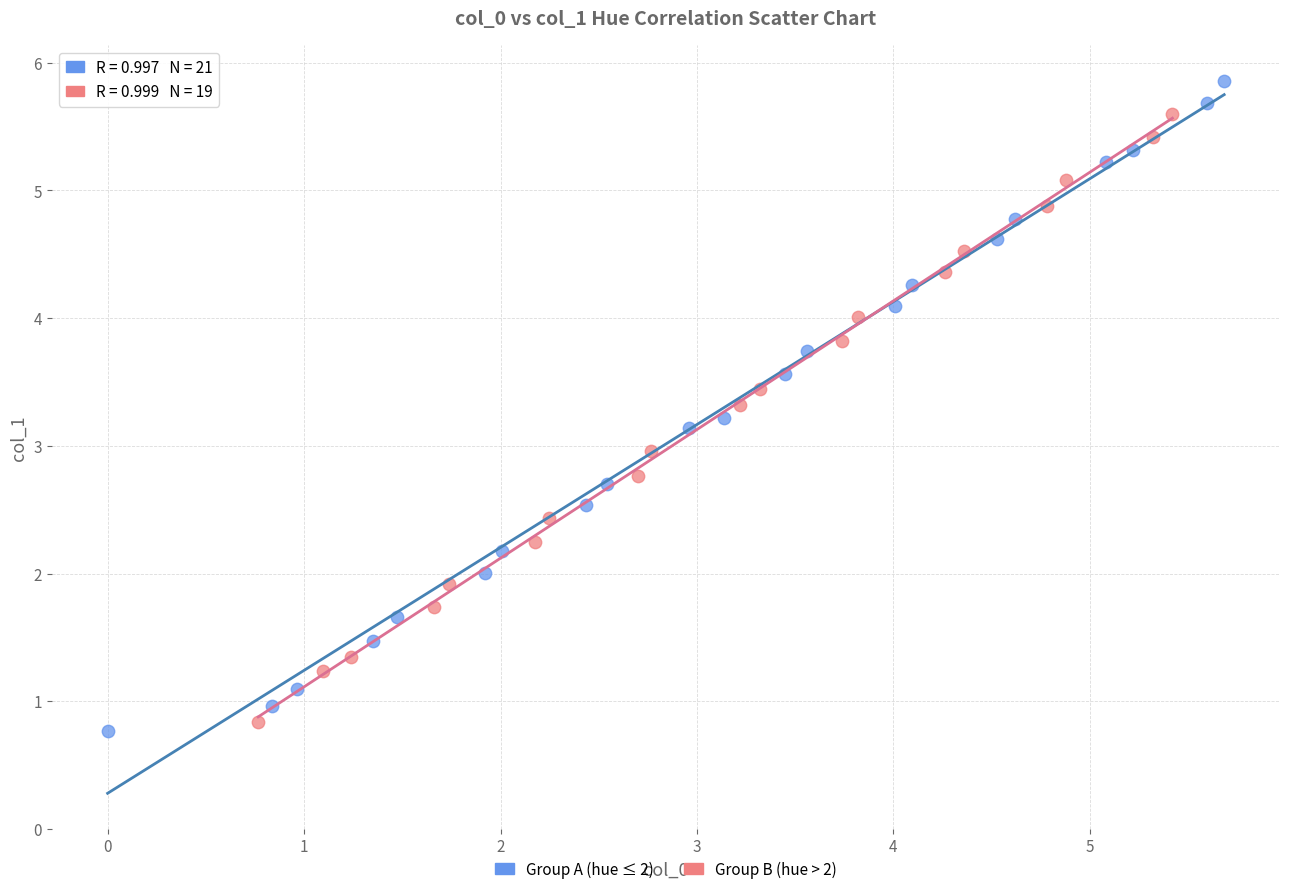

Which series reaches the maximum Y coordinate?

Group A (hue ≤ 2)